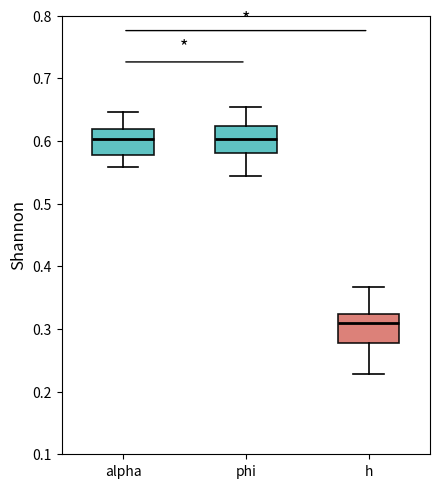

Reading left to right, read every box against the y-axis: the position of its median line, the range the box covers, and the ends of its whiskers. The values are not printed on the chart, so give them approximately, as read against the axis.

alpha: median 0.60, box 0.58 to 0.62, whiskers 0.56 to 0.65
phi: median 0.60, box 0.58 to 0.62, whiskers 0.54 to 0.65
h: median 0.31, box 0.28 to 0.32, whiskers 0.23 to 0.37